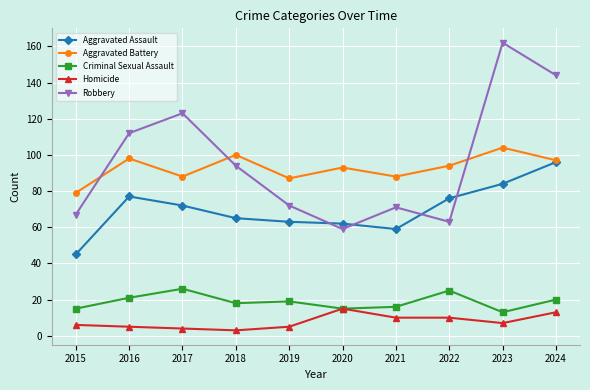

At 2017, list the series in order from largest to smallest.

Robbery, Aggravated Battery, Aggravated Assault, Criminal Sexual Assault, Homicide